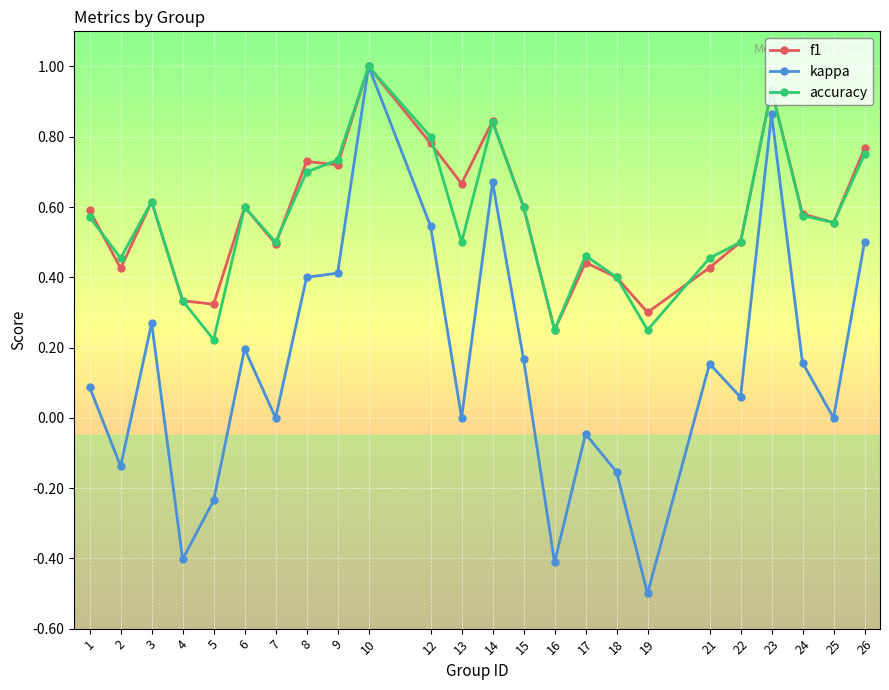

Is this an area chart (filled region under the line)?

No